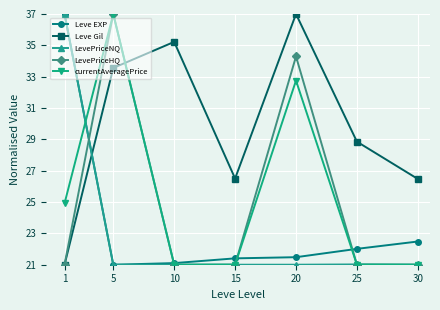

What is the minimum value for currentAveragePrice?

21.0